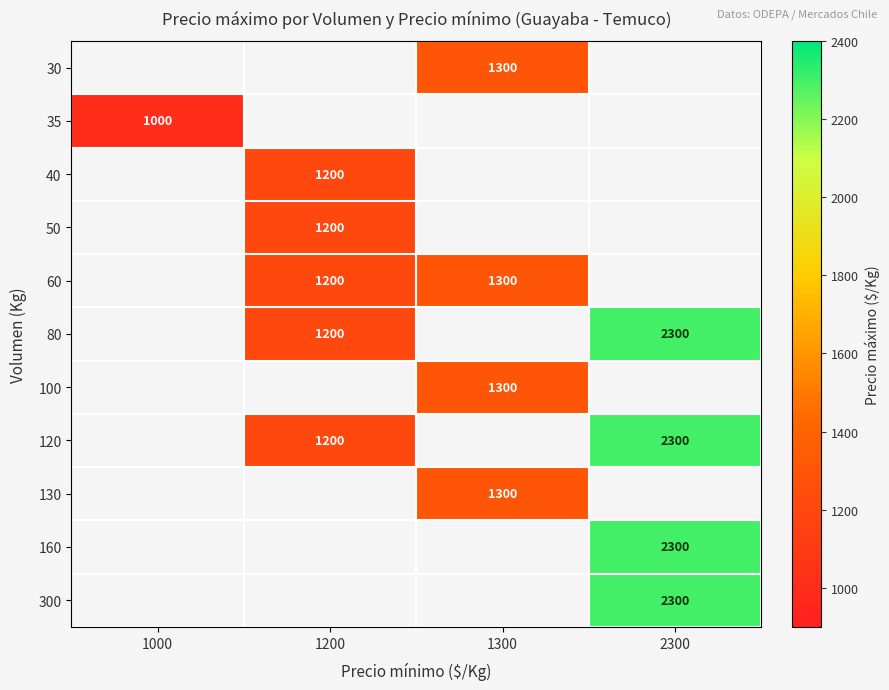

How many data points does each series have?

4